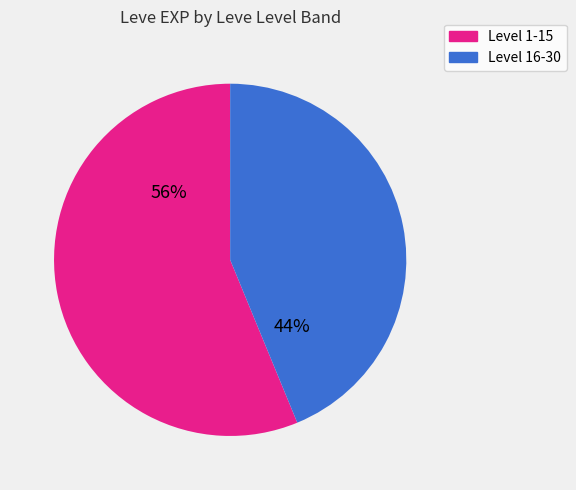

To the nearest percent, what is the difference between the largest and smallest slice percentages?

12%